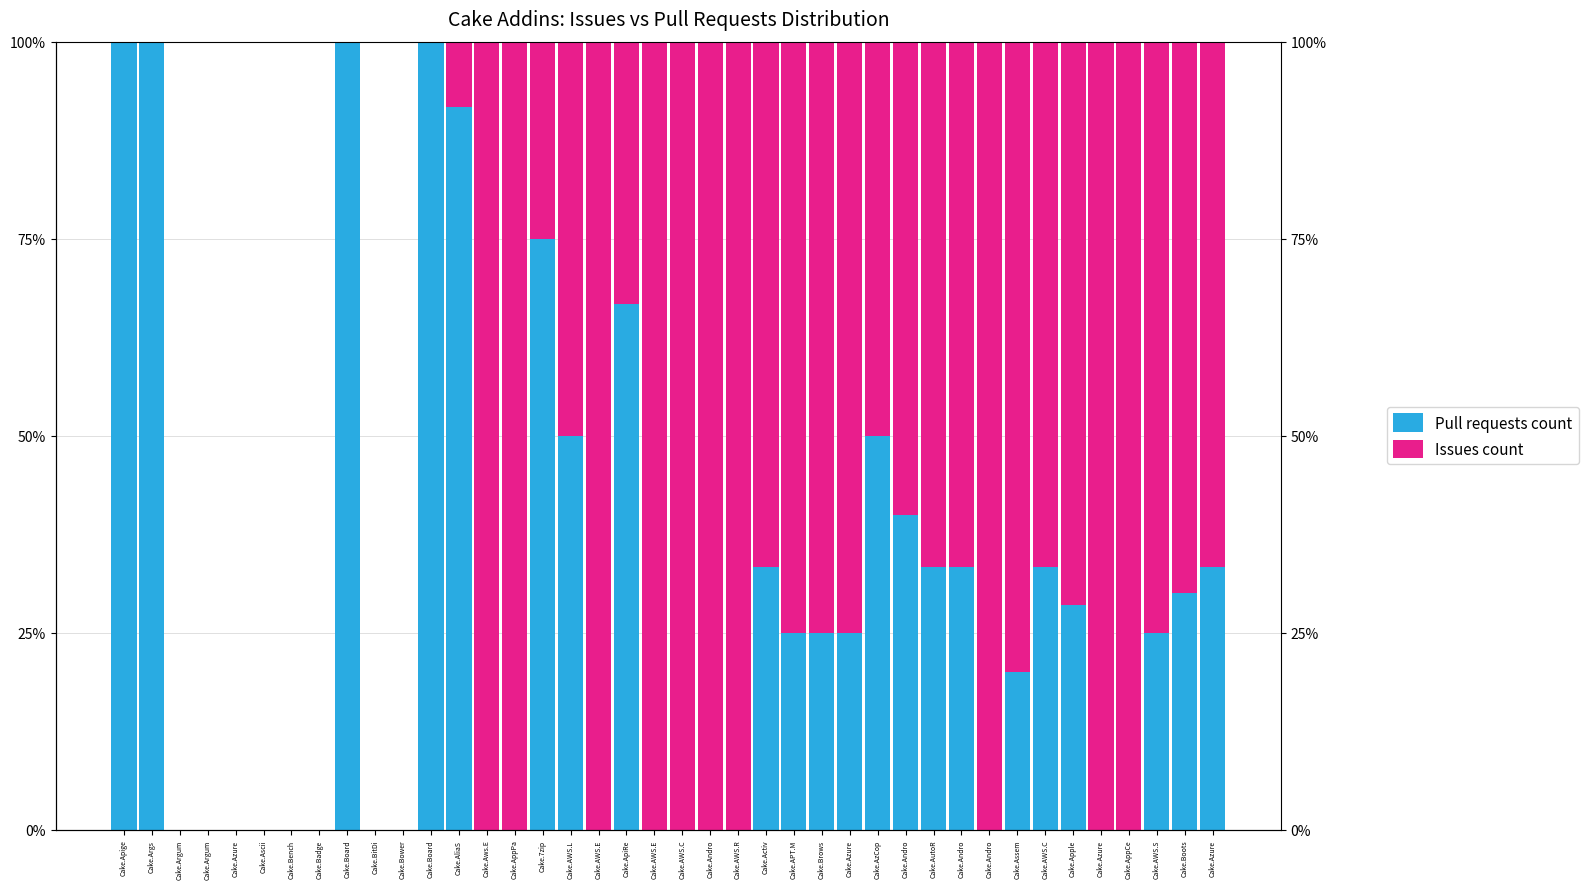

What is the difference between the highest and lowest values at Cake.Andro?

1.0